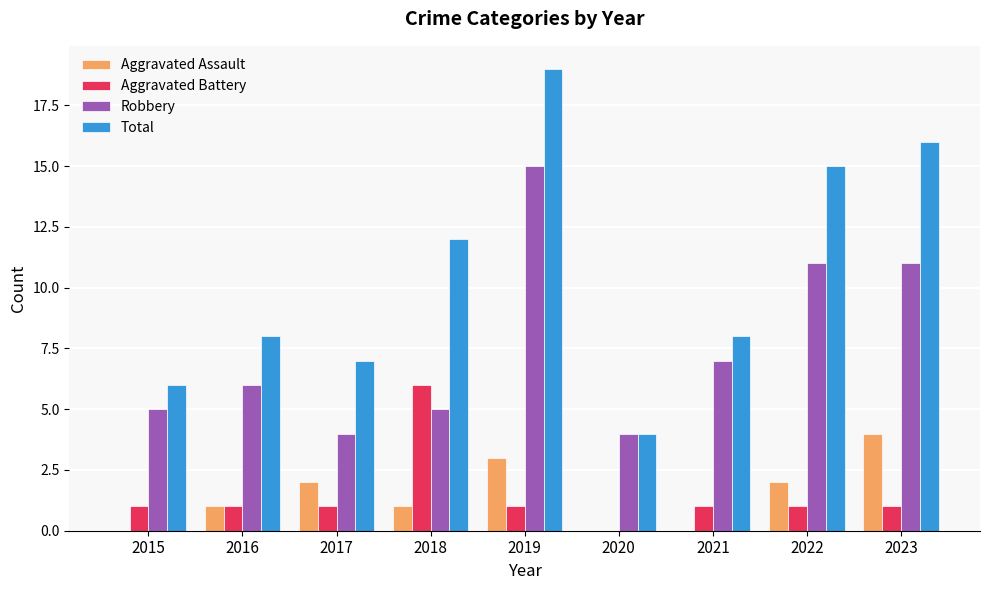

Which label corresponds to the largest value in the chart?

2019